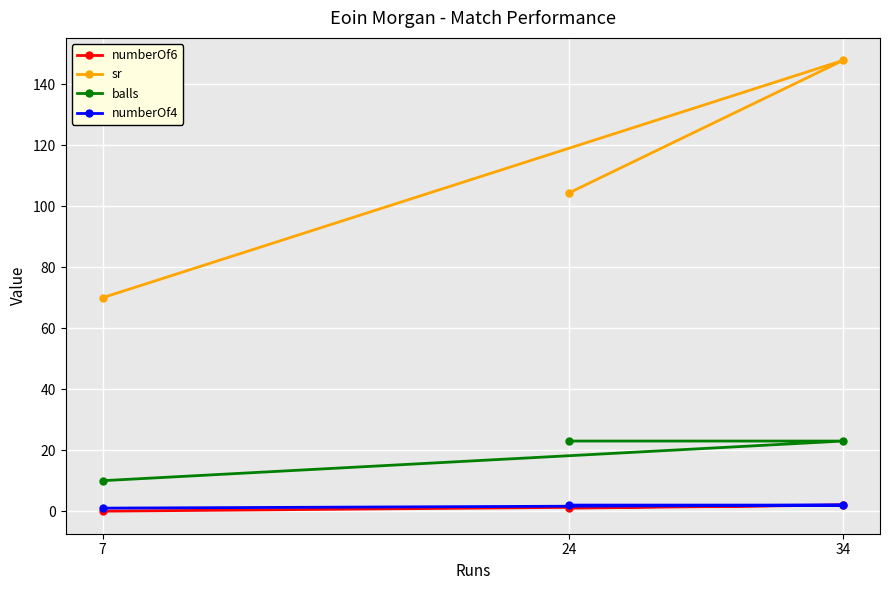

Is this an area chart (filled region under the line)?

No